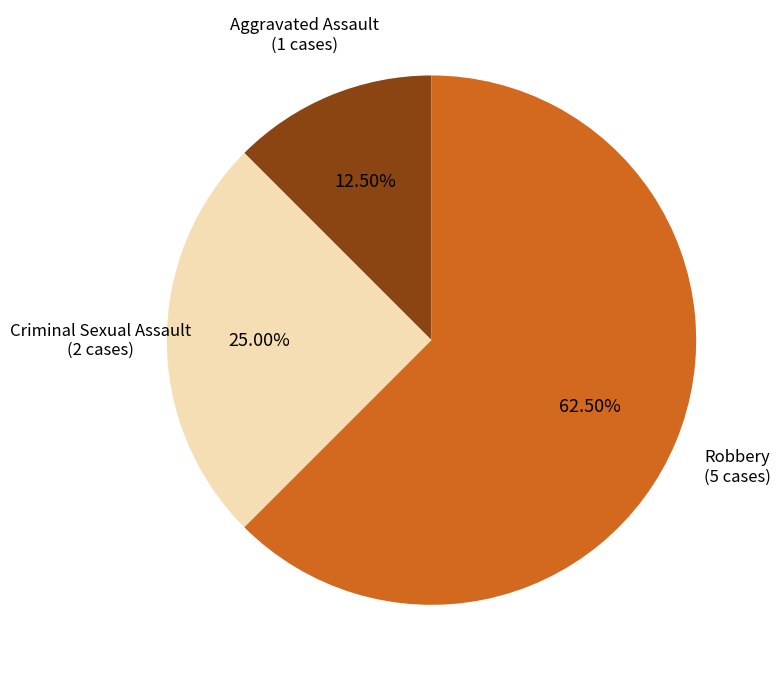

How many segments does this pie chart have?

3